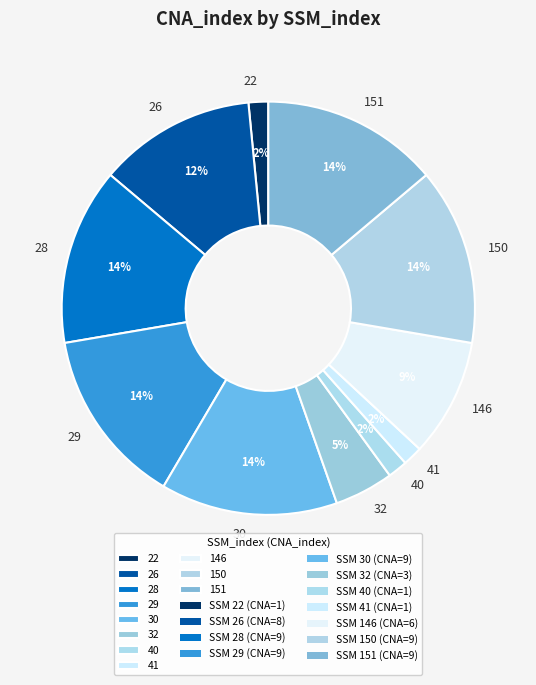

What percentage is the 26 slice, to the nearest percent?

12%